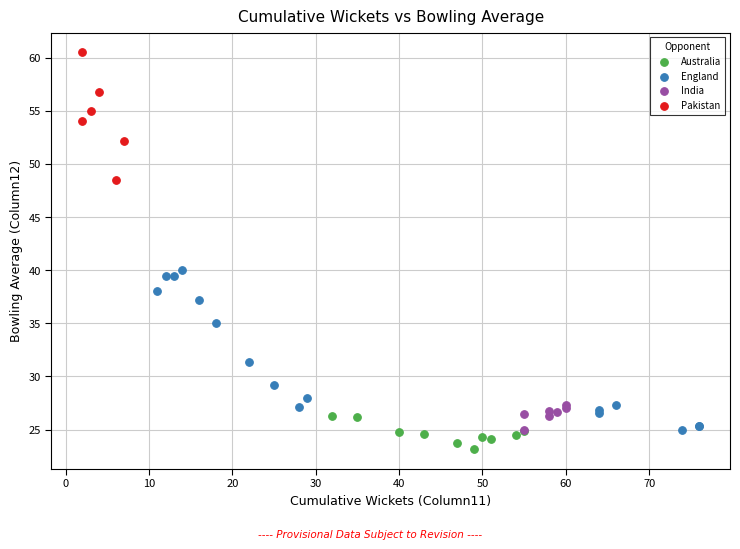

Which series has the widest spread of Y values?

England